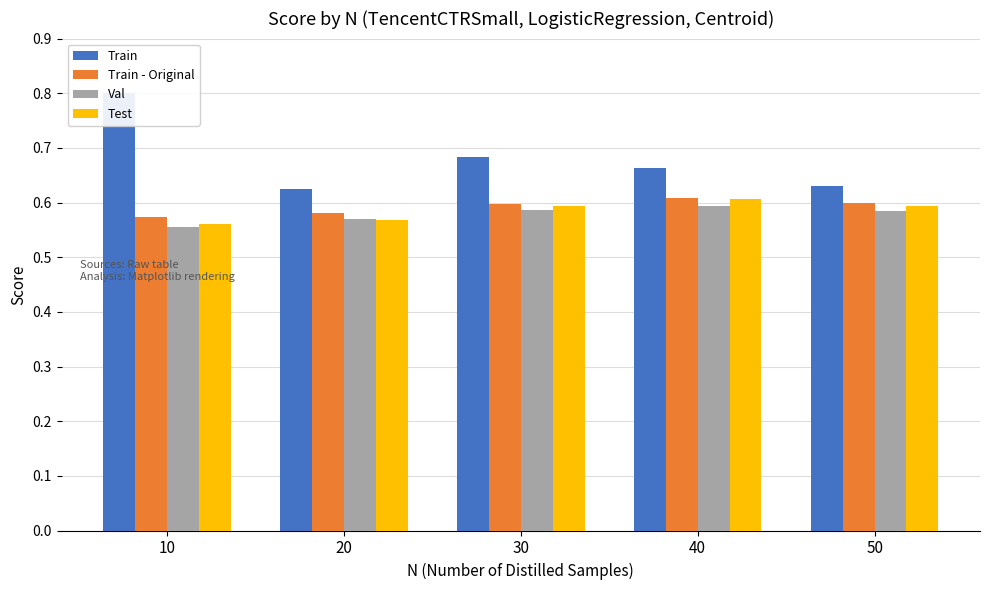

Reading left to right, extract all data points from this chart.

Train: 0.8	0.6	0.7	0.7	0.6
Train - Original: 0.6	0.6	0.6	0.6	0.6
Val: 0.6	0.6	0.6	0.6	0.6
Test: 0.6	0.6	0.6	0.6	0.6